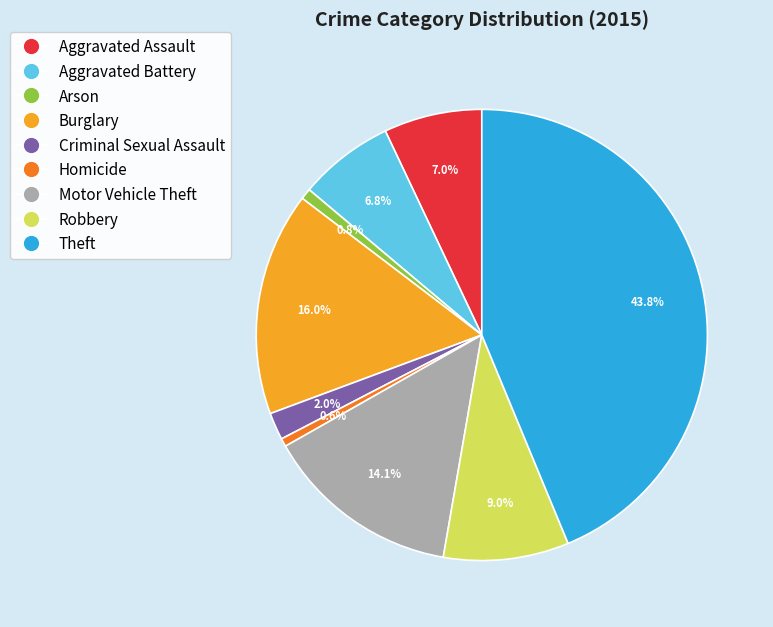

Which slice is the largest?

Theft